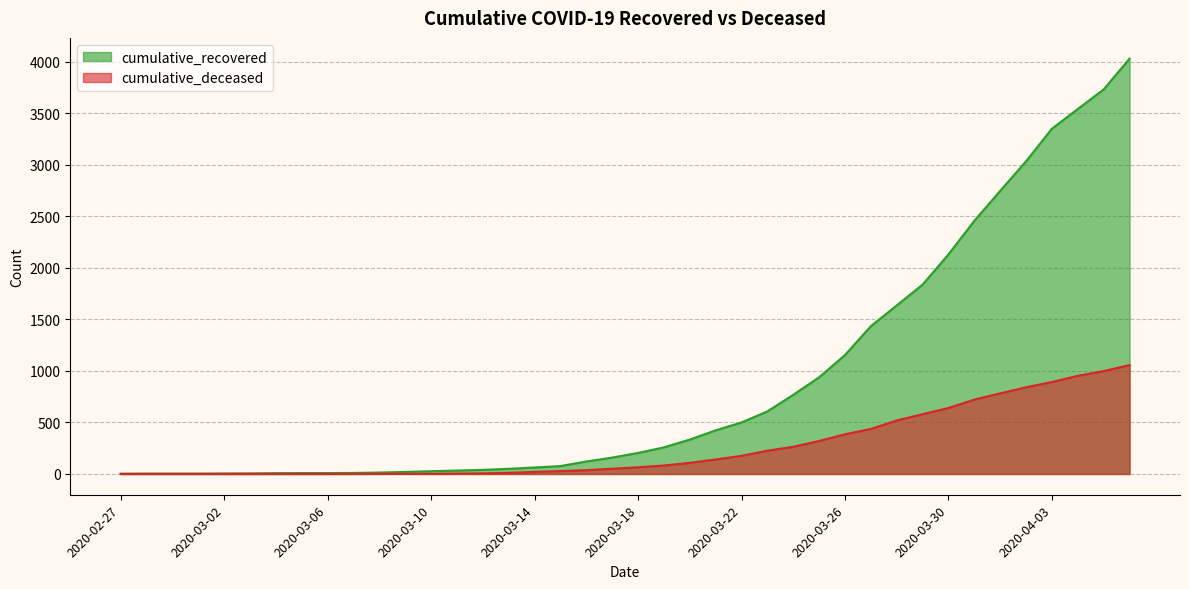

What is the label of the 33rd point from the left?

2020-03-30